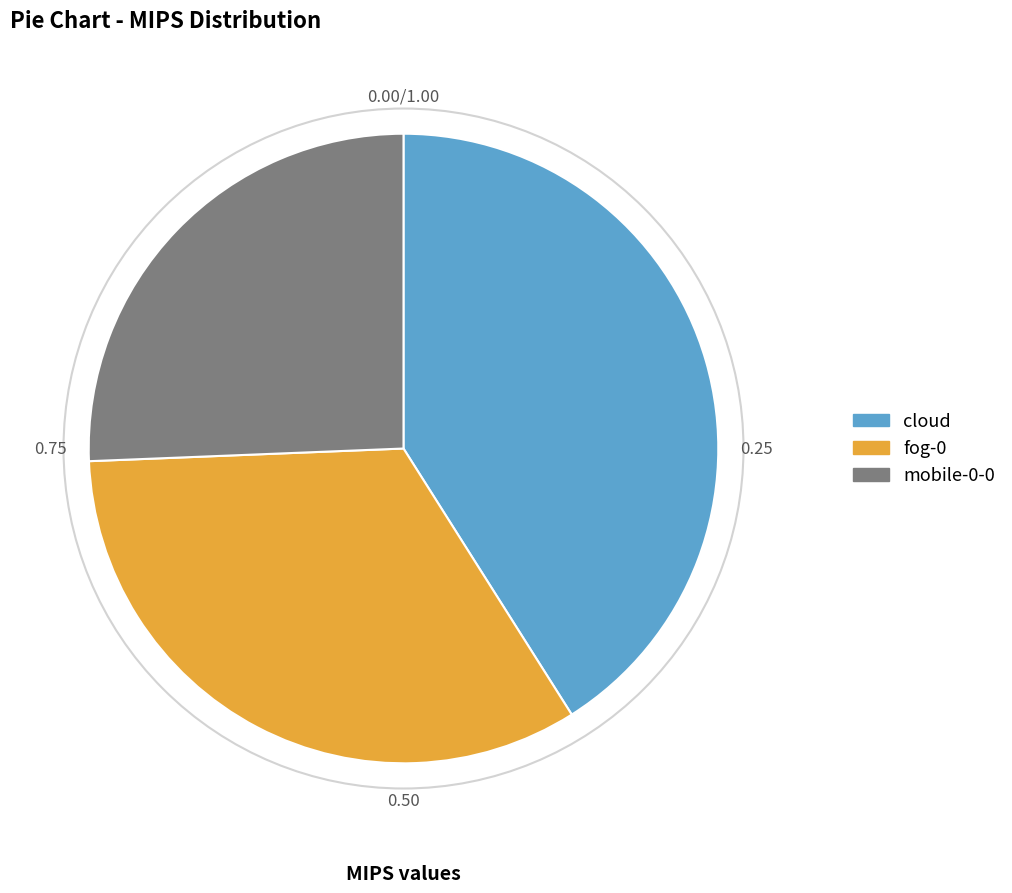

Does fog-0 account for over 50% of the chart?

No